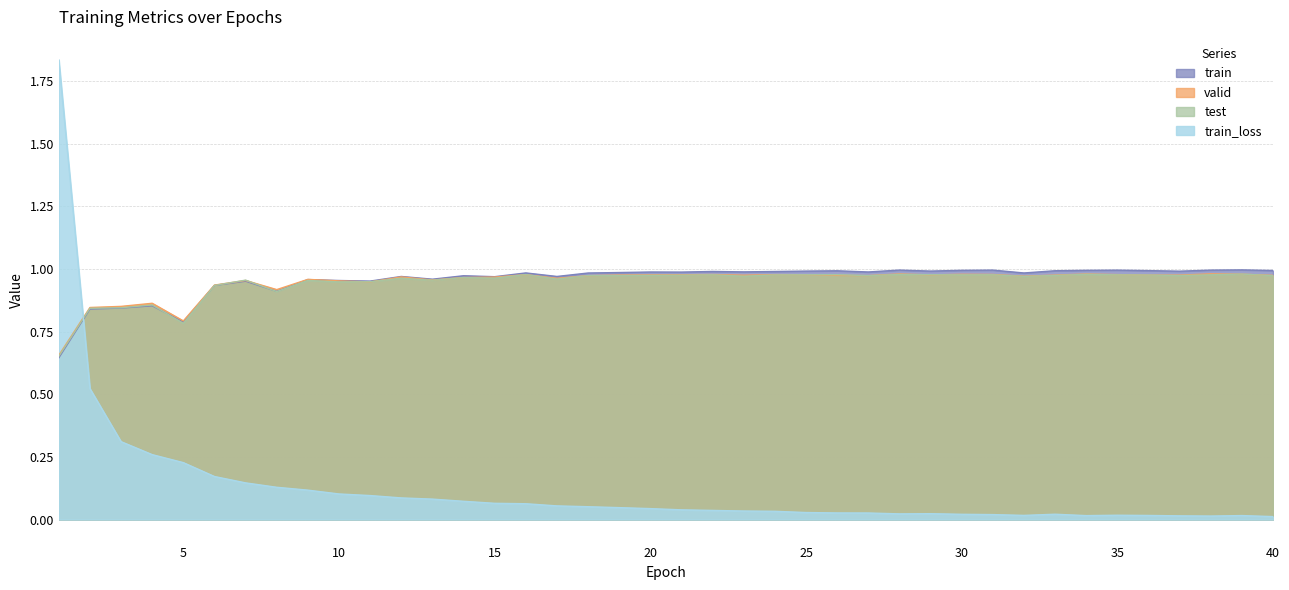

Which series has the largest range (max minus min)?

train_loss